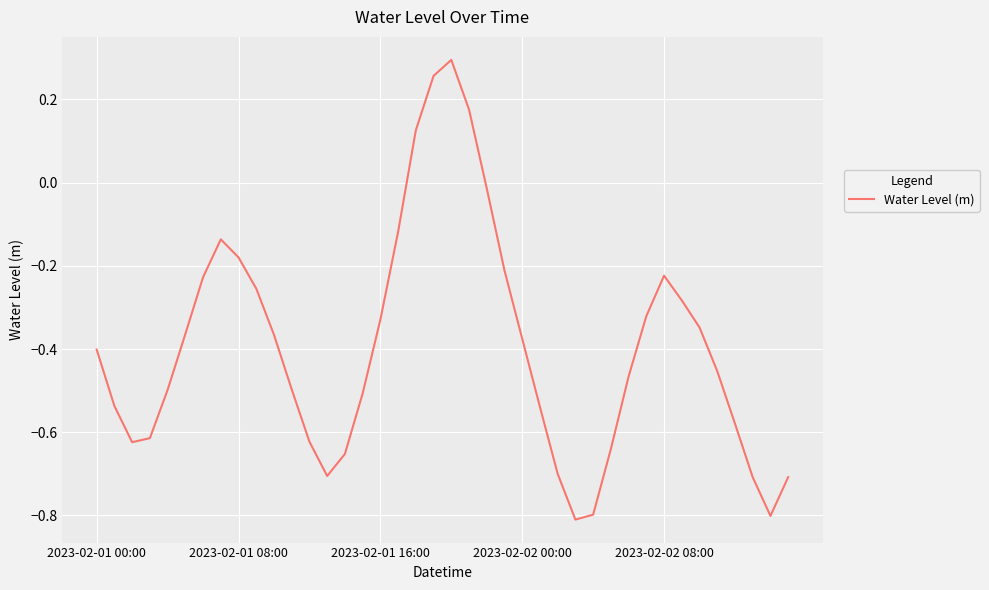

How many lines are shown in the chart?

1